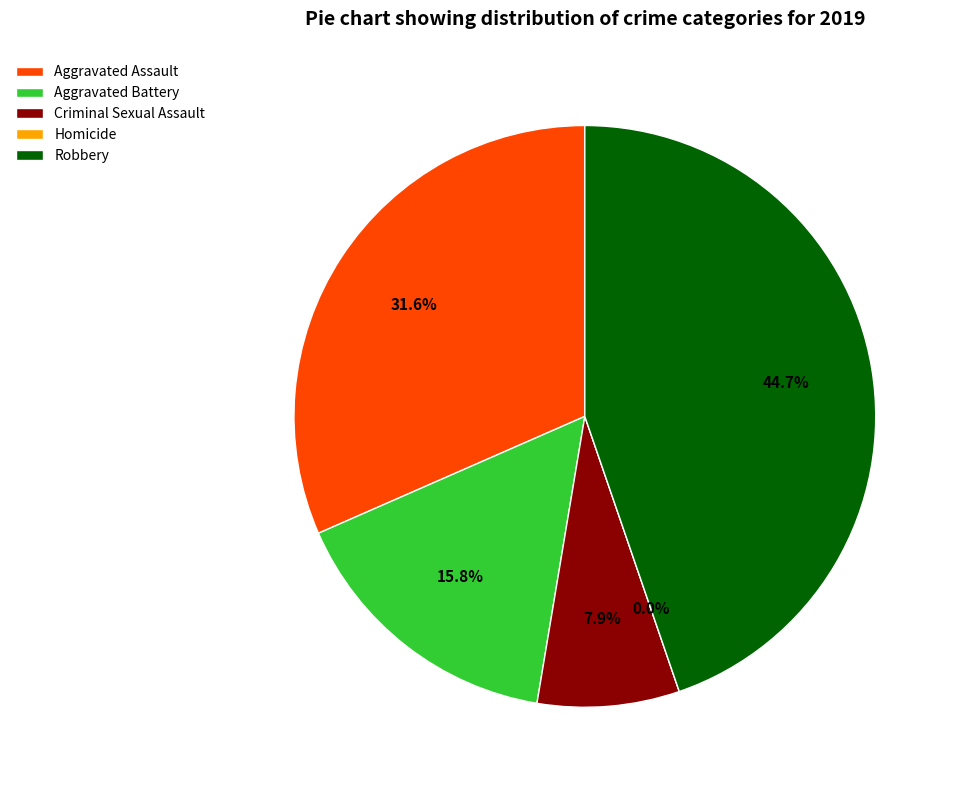

Combined, what portion of the pie is Aggravated Battery and Homicide?

15.8%